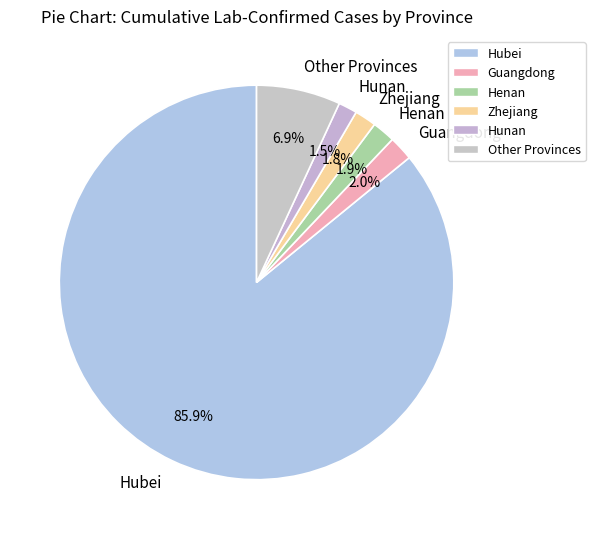

Which slice represents more than half of the pie?

Hubei